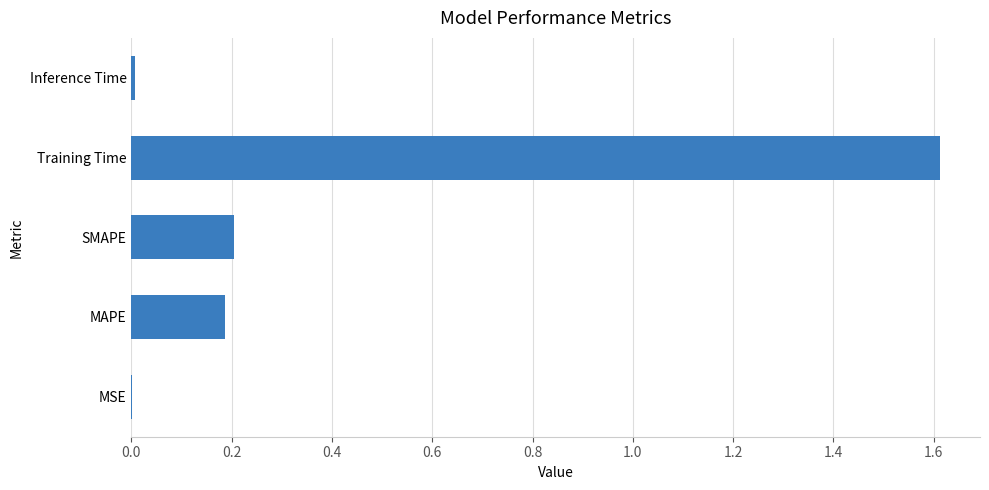

What is the change in value from SMAPE to Training Time?

+1.4